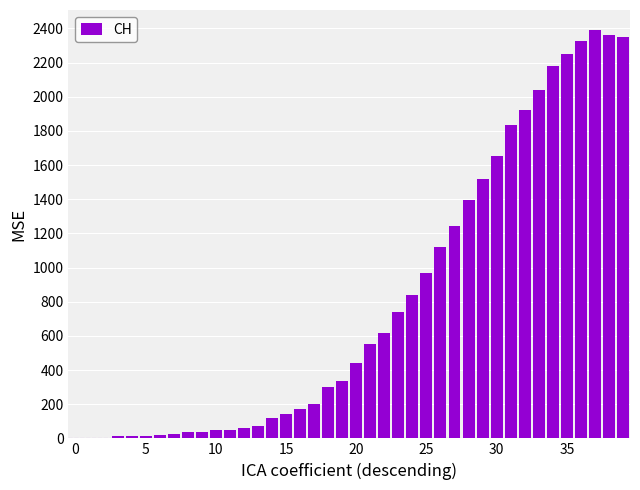

What is the maximum value shown in the chart?

2388